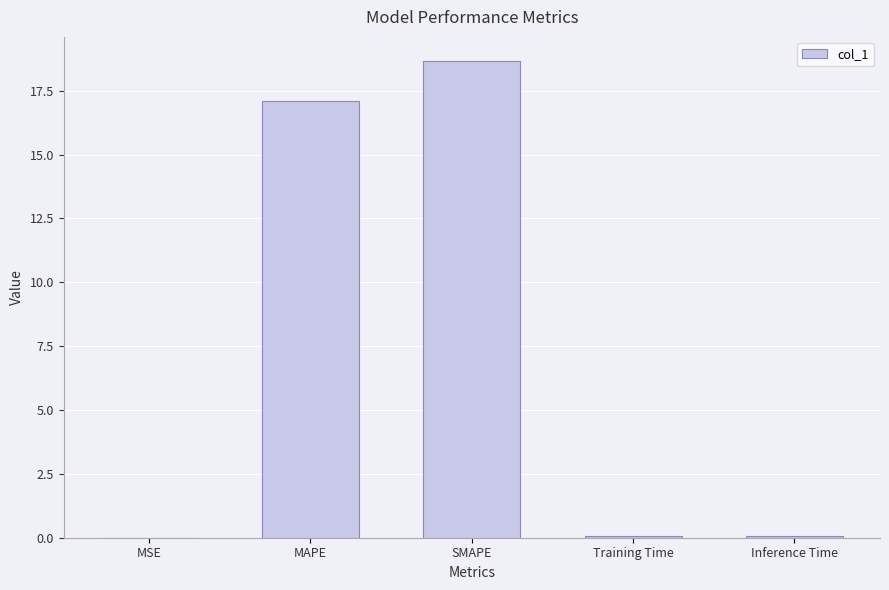

What is the greatest value displayed?

18.7